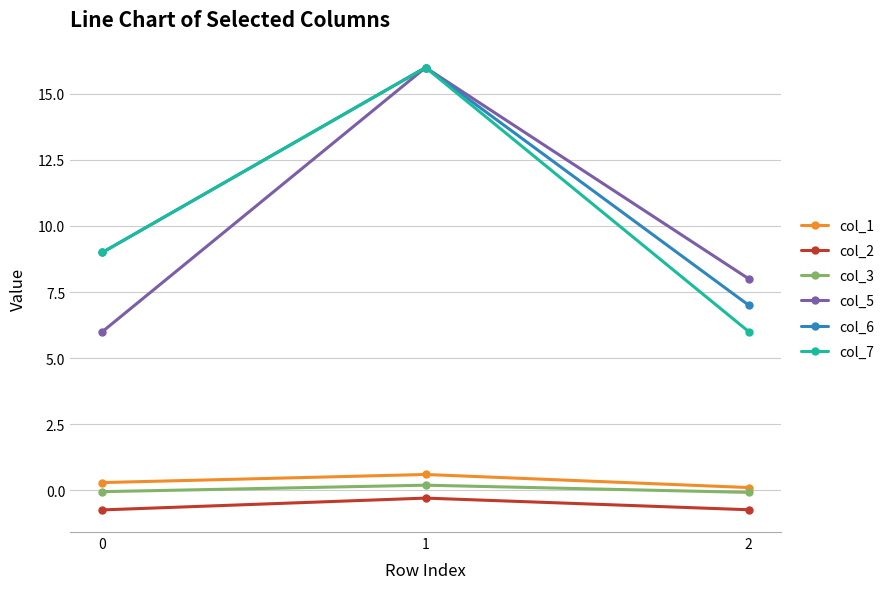

What is the approximate value of col_3 at 2?

-0.1